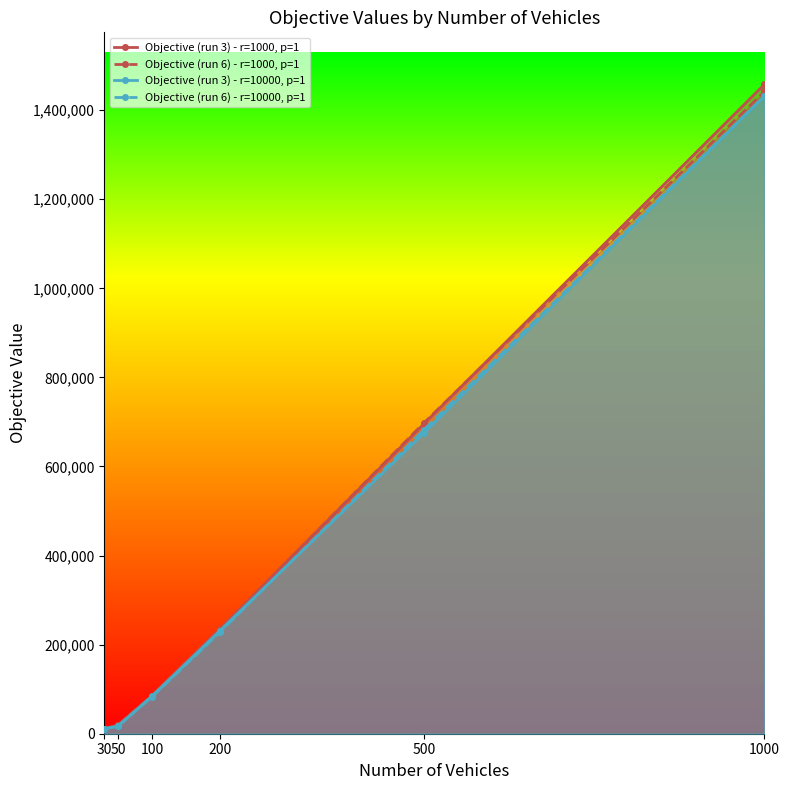

What value does the Objective (run 6) - r=1000, p=1 series have at 50, to the nearest 50?

19500